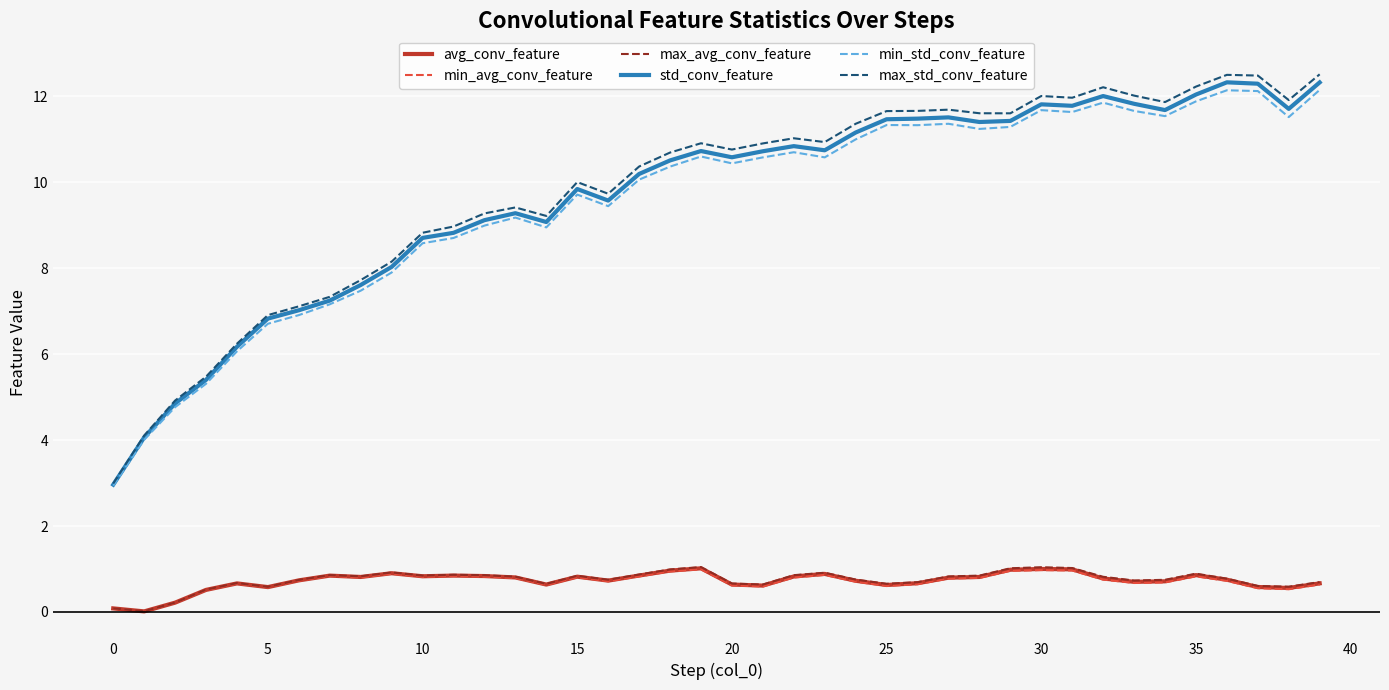

What is the maximum value for avg_conv_feature?

1.0